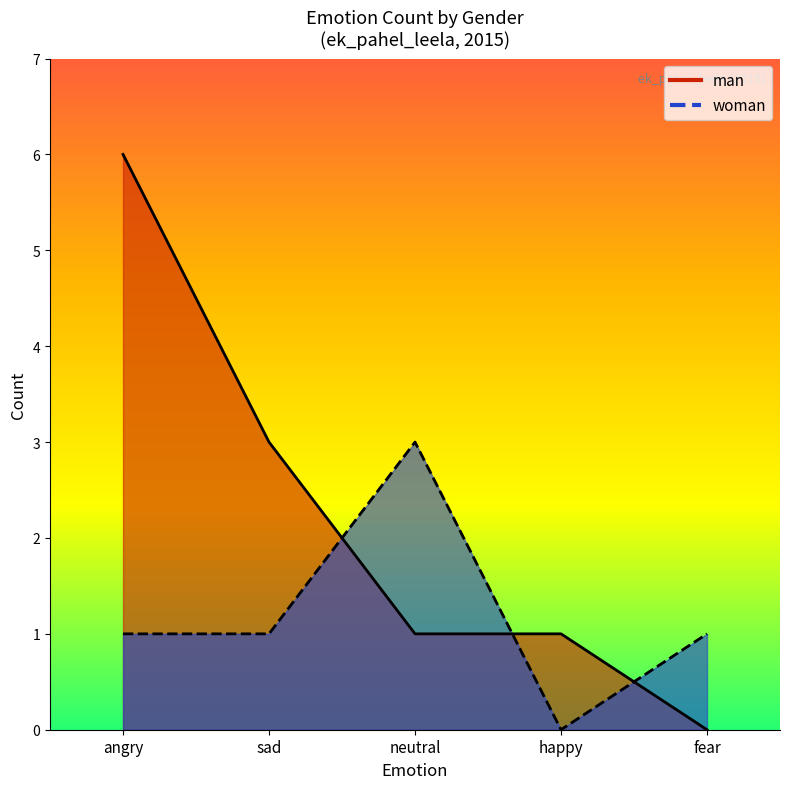

How many man_line values are between 1 and 3?

3